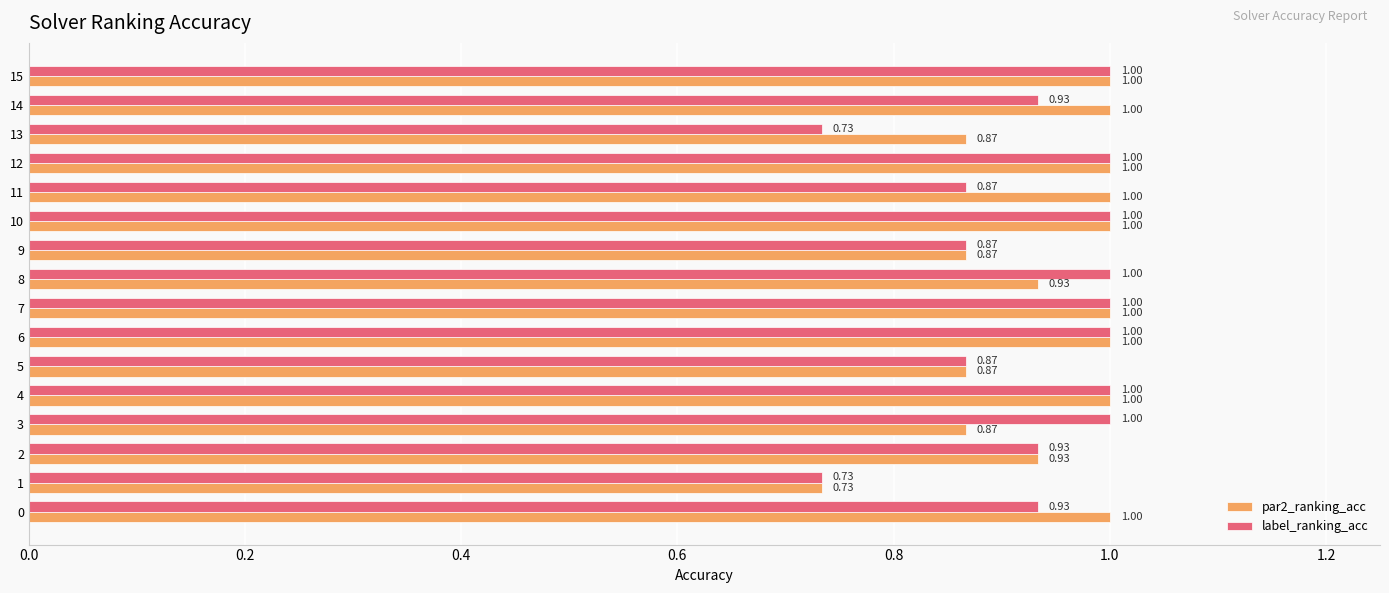

Which series has the largest total across all categories?

par2_ranking_acc